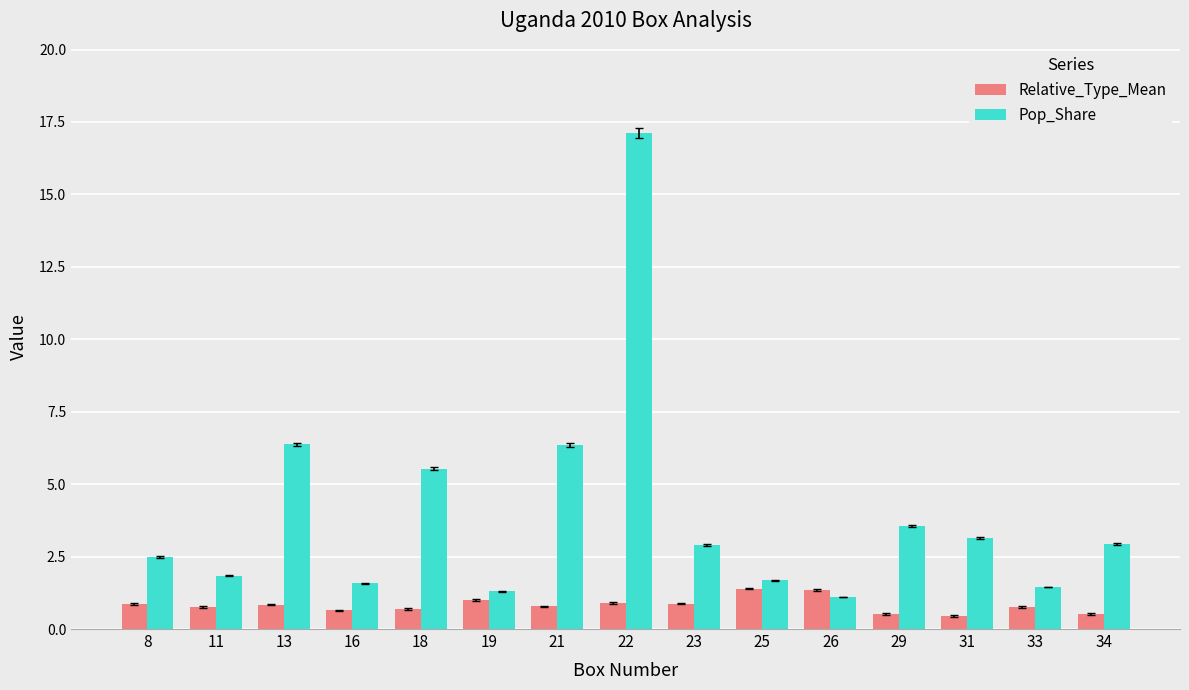

What is the sum of all Pop_Share values?

59.3